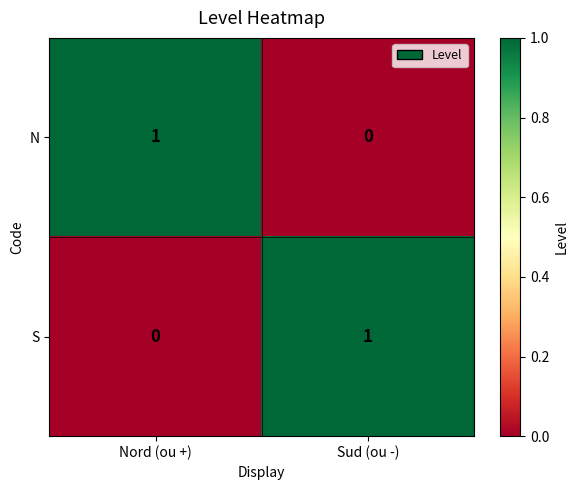

At Nord (ou +), list the series in order from smallest to largest.

S, N